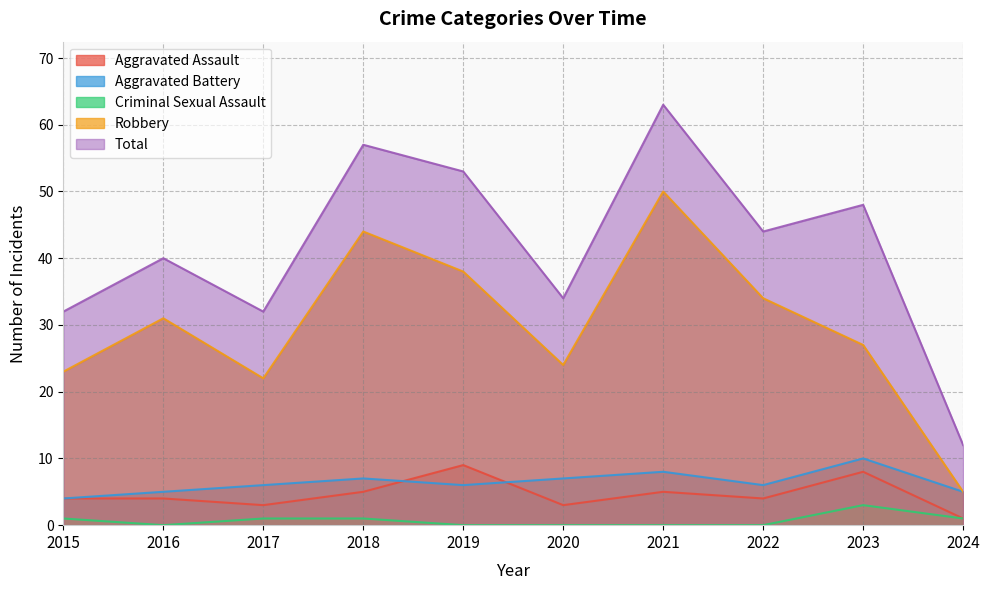

What is the total value across all series at 2015?

64